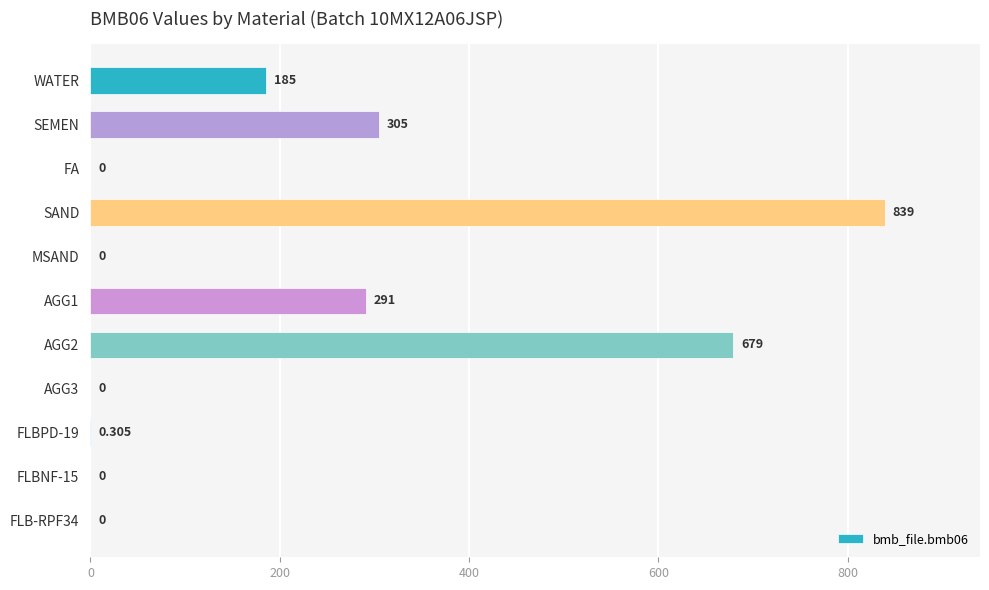

Between SEMEN and FLBNF-15, which is larger?

SEMEN